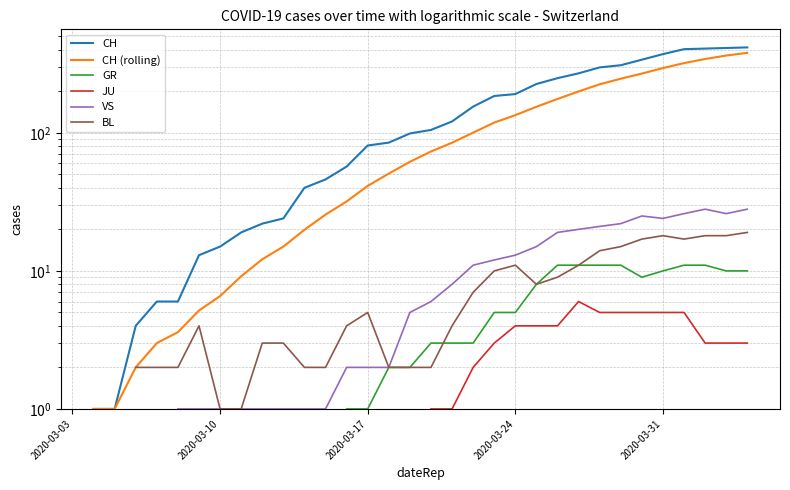

True or false: GR and VS intersect in this chart.

False